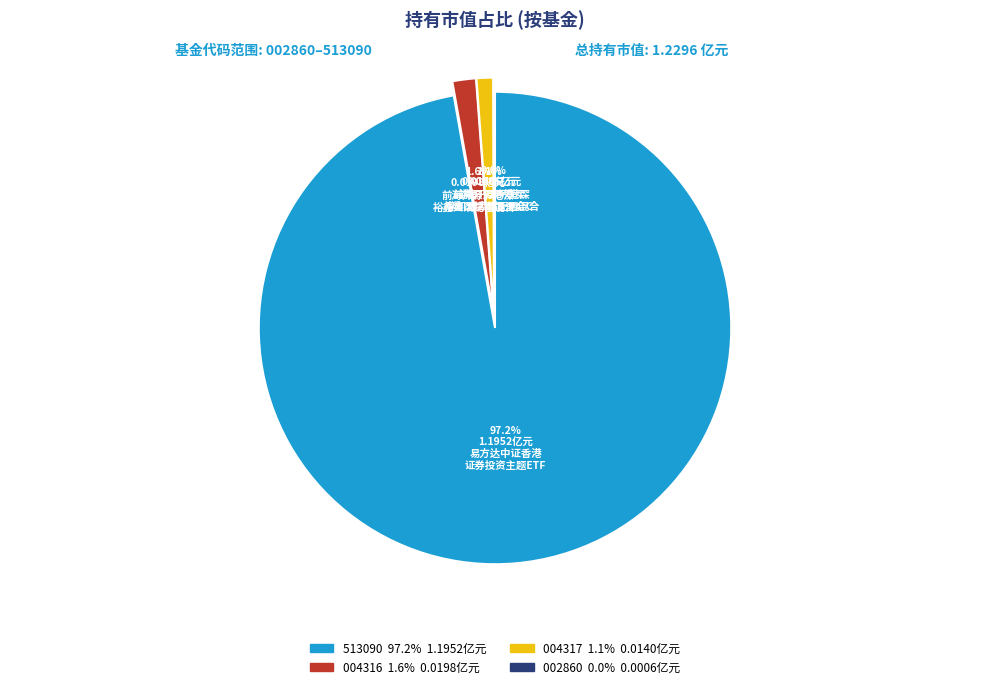

To the nearest percent, what is the difference between the 前海开源沪港深裕鑫灵活配置混合A and 前海开源沪港深新机遇灵活配置混合 slice percentages?

2%